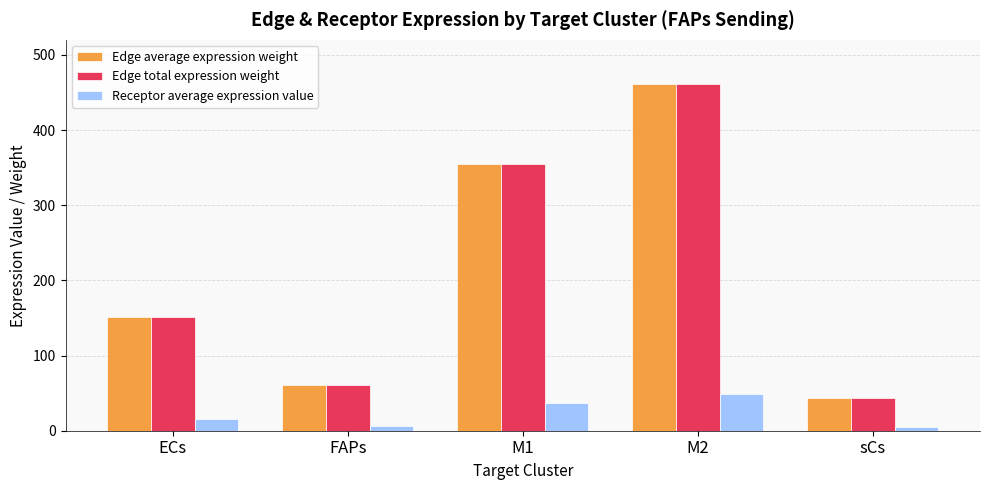

True or false: Receptor average expression value has a value of 15.9 at ECs.

True